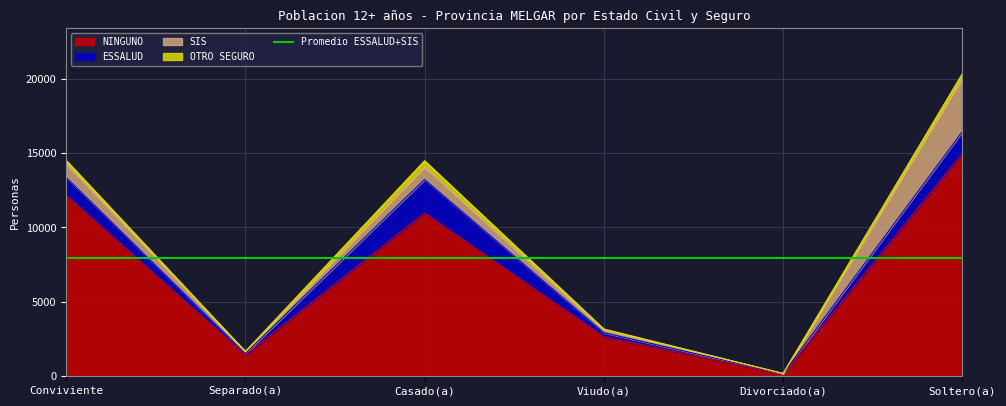

Is it true that NINGUNO equals 14972 at Soltero(a)?

True